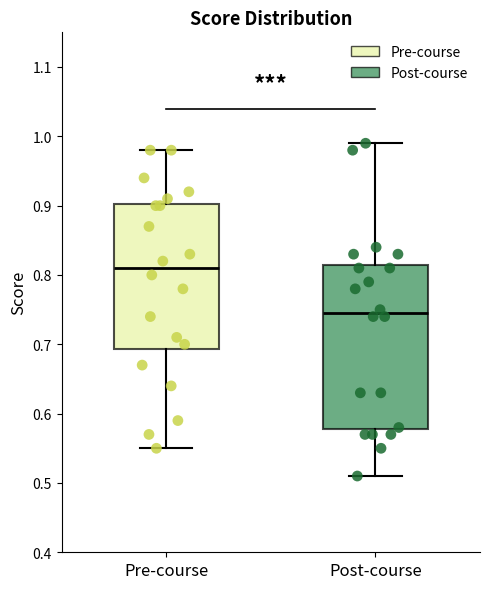

Comparing the boxes themselves (not the whiskers), which one is the tallest?

Post-course